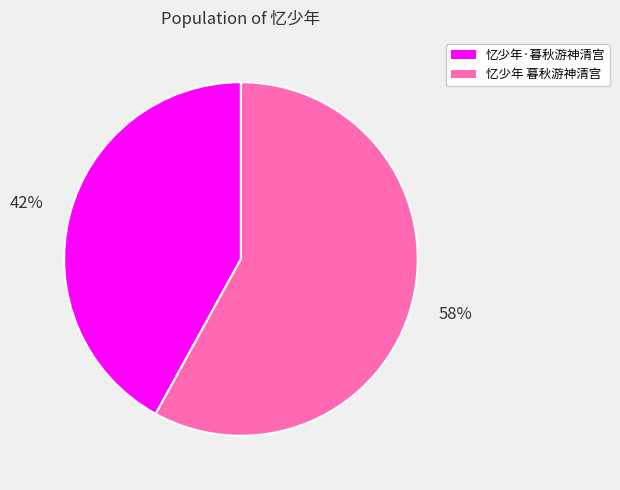

To the nearest percent, what is the average slice percentage?

50%